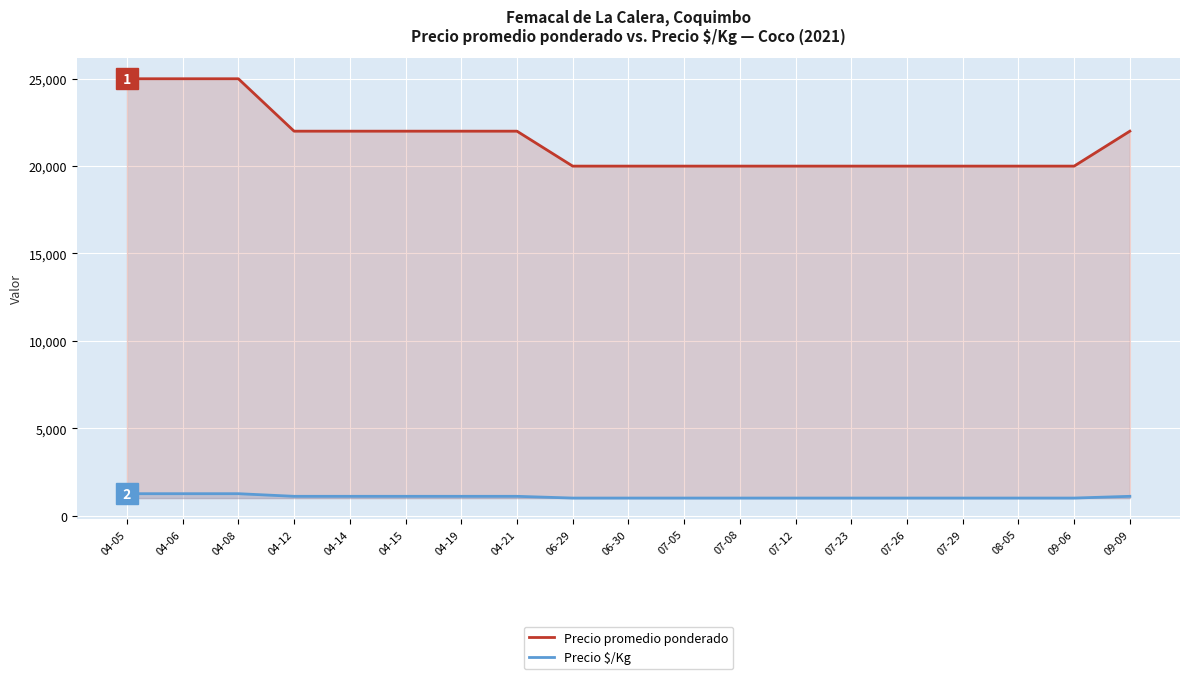

Which series has the largest total across all categories?

Precio promedio ponderado